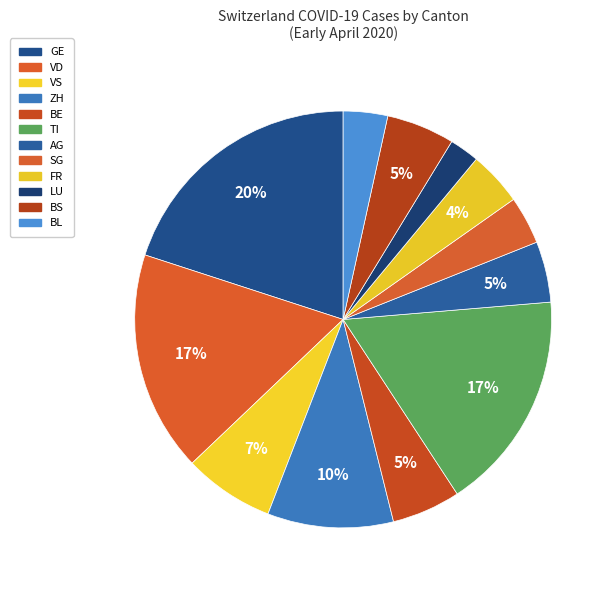

How many slices are in this pie chart?

12